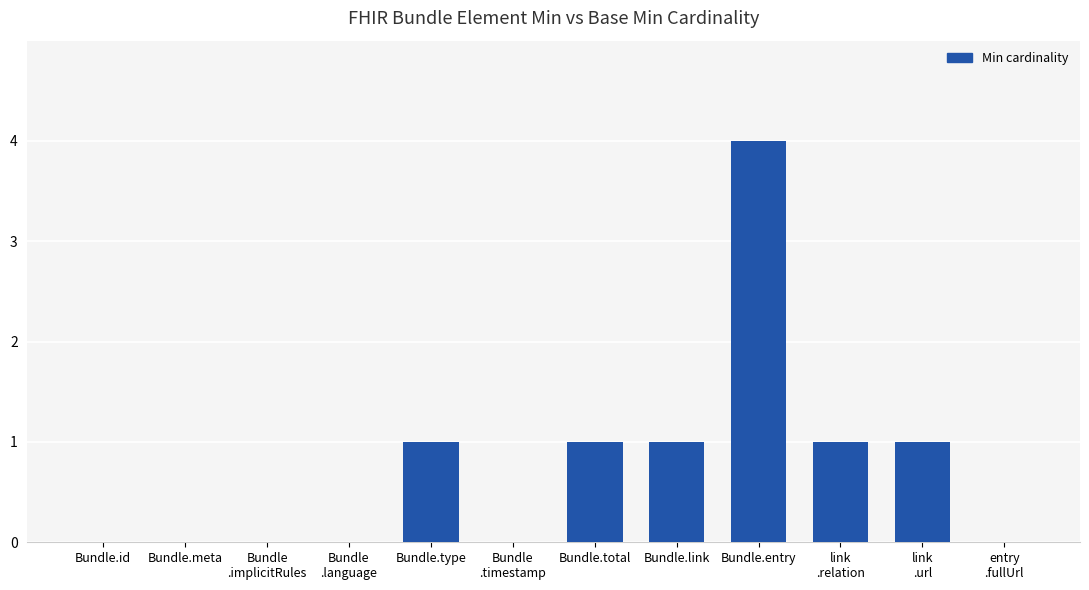

What is the sum of all values?

9